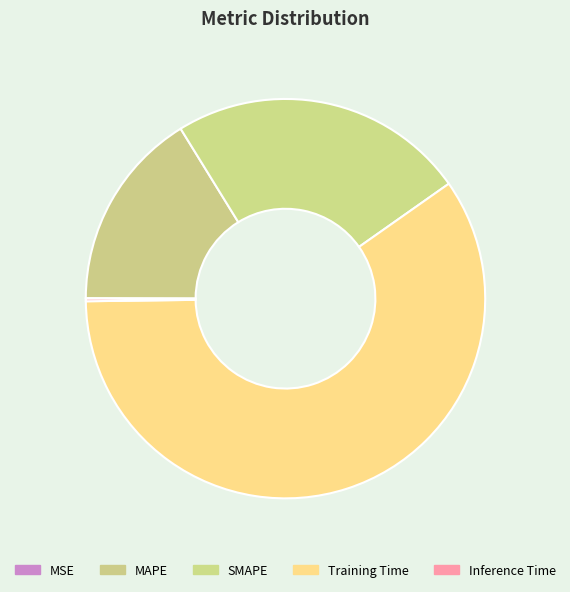

What is the total percentage of Training Time and MSE?

59.6%